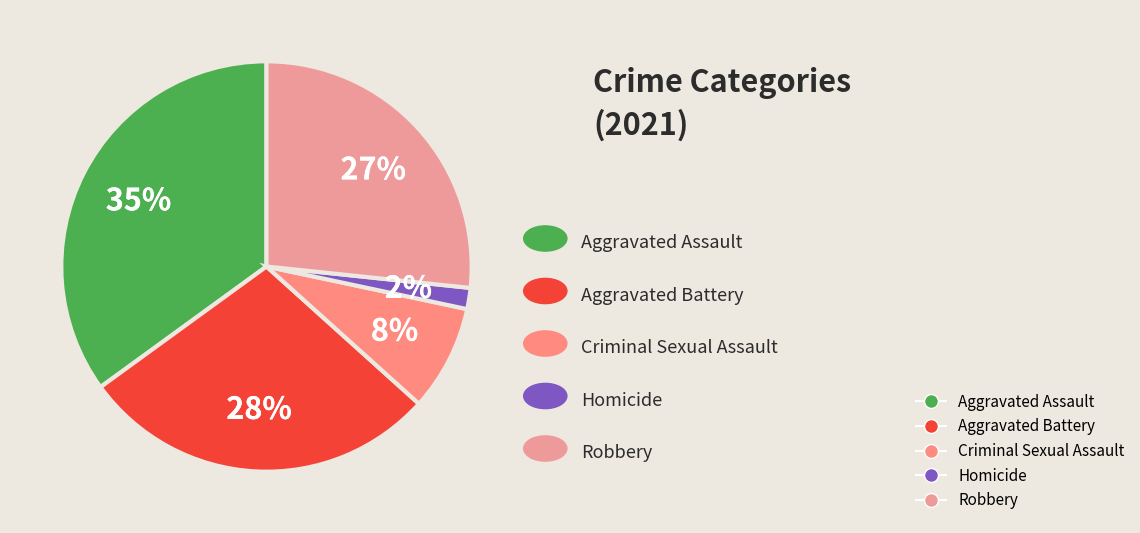

True or false: Robbery accounts for 12% of the total.

False